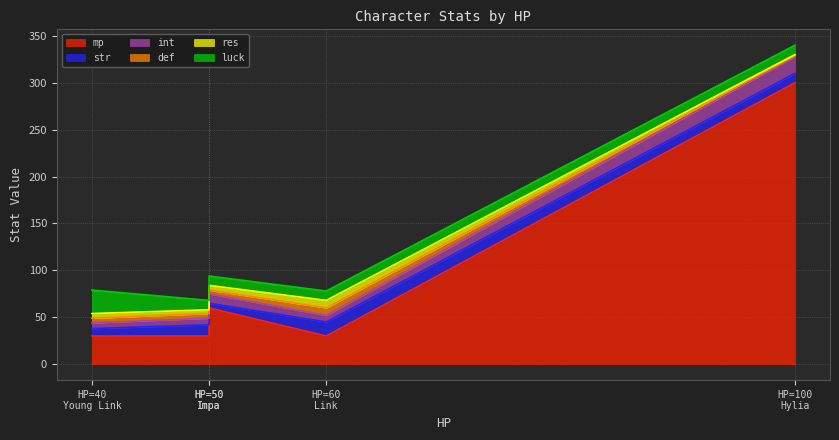

True or false: def and mp cross at least once.

False